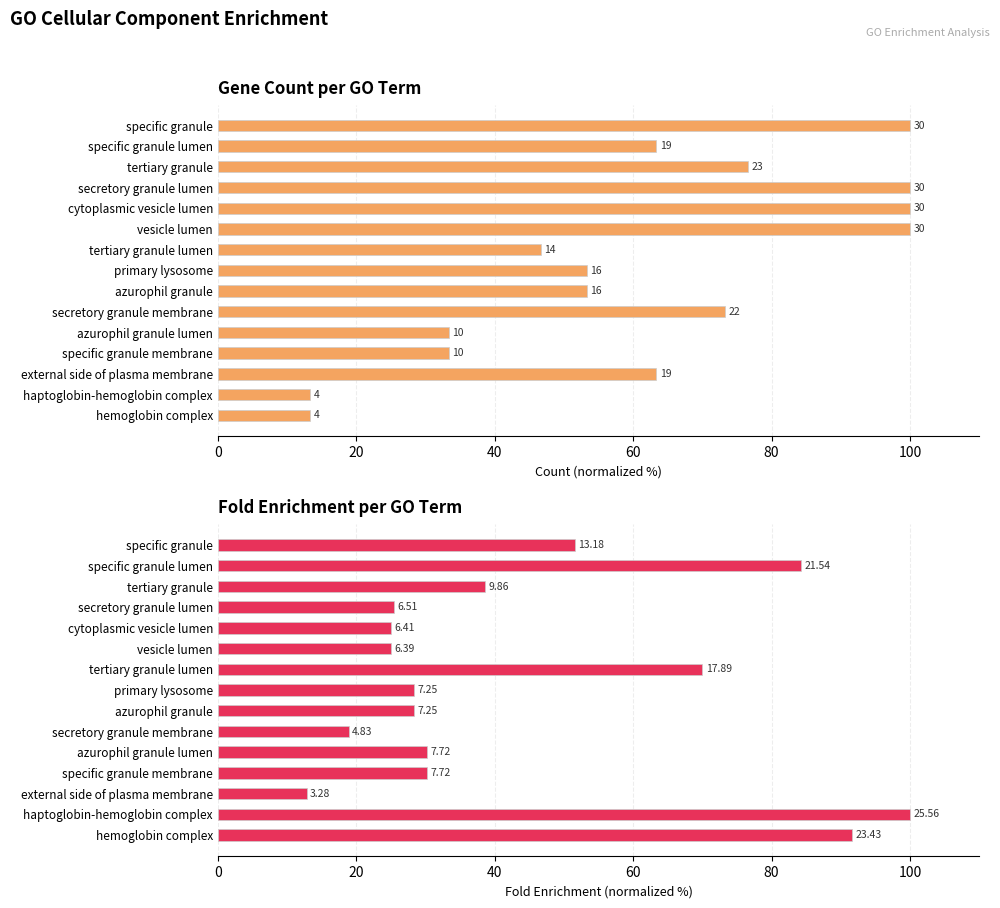

Reading left to right, extract all data points from this chart.

Count: 100.0	63.3	76.7	100.0	100.0	100.0	46.7	53.3	53.3	73.3	33.3	33.3	63.3	13.3	13.3
FoldEnrichment: 51.6	84.3	38.6	25.5	25.1	25.0	70.0	28.4	28.4	18.9	30.2	30.2	12.8	100.0	91.7